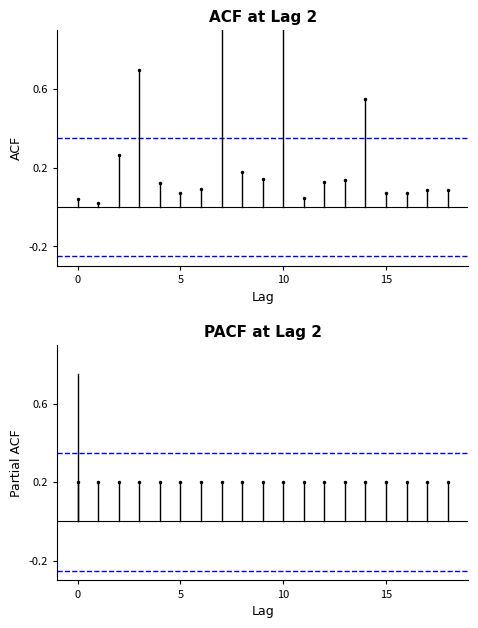

Does the chart have visible grid lines?

No